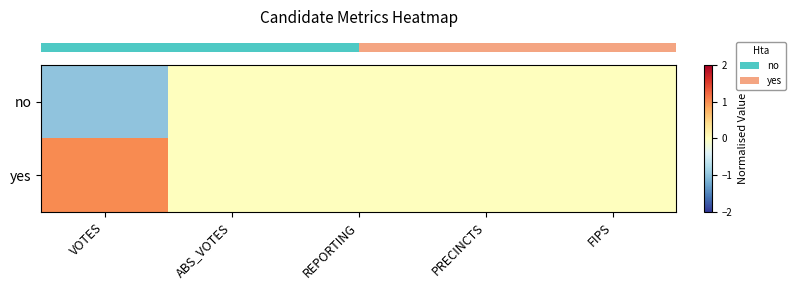

Between VOTES and FIPS, which series saw the biggest shift?

row_0